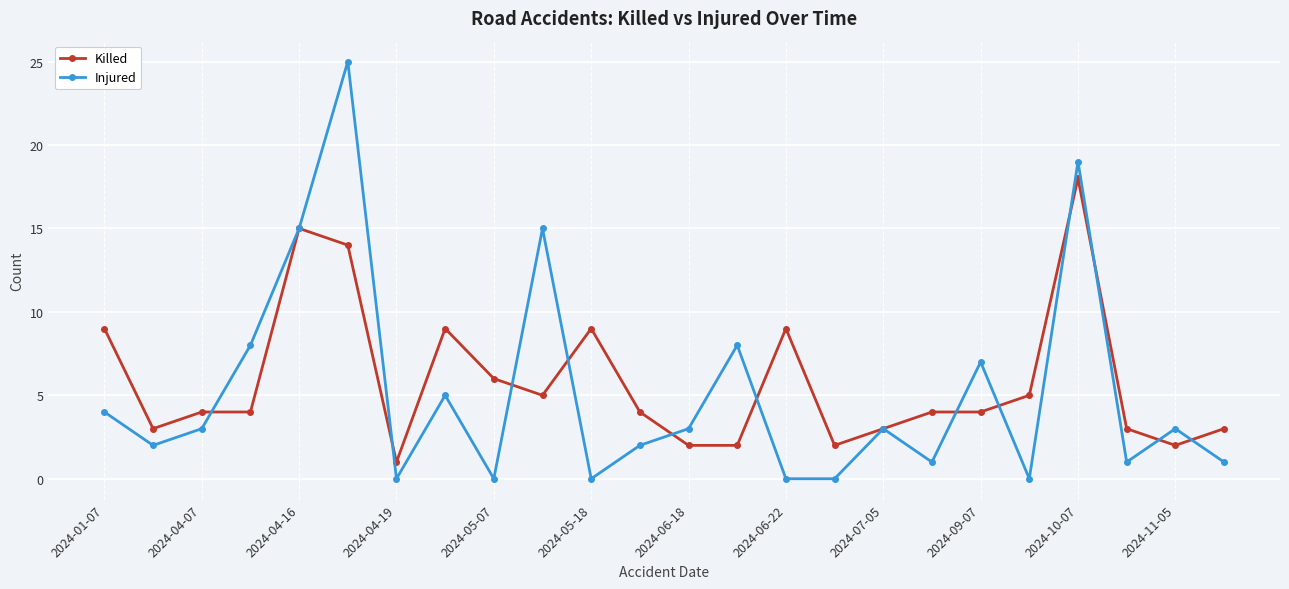

What is the maximum value for Injured?

25